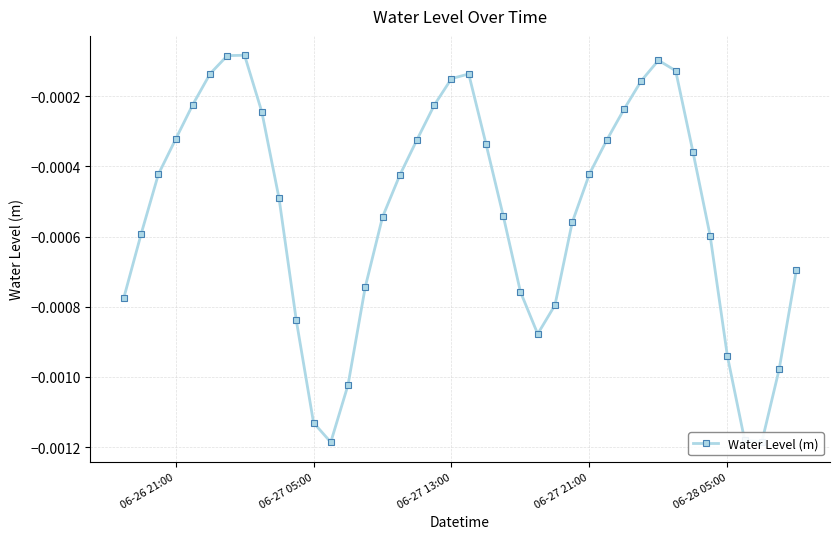

How many series are shown in this chart?

1